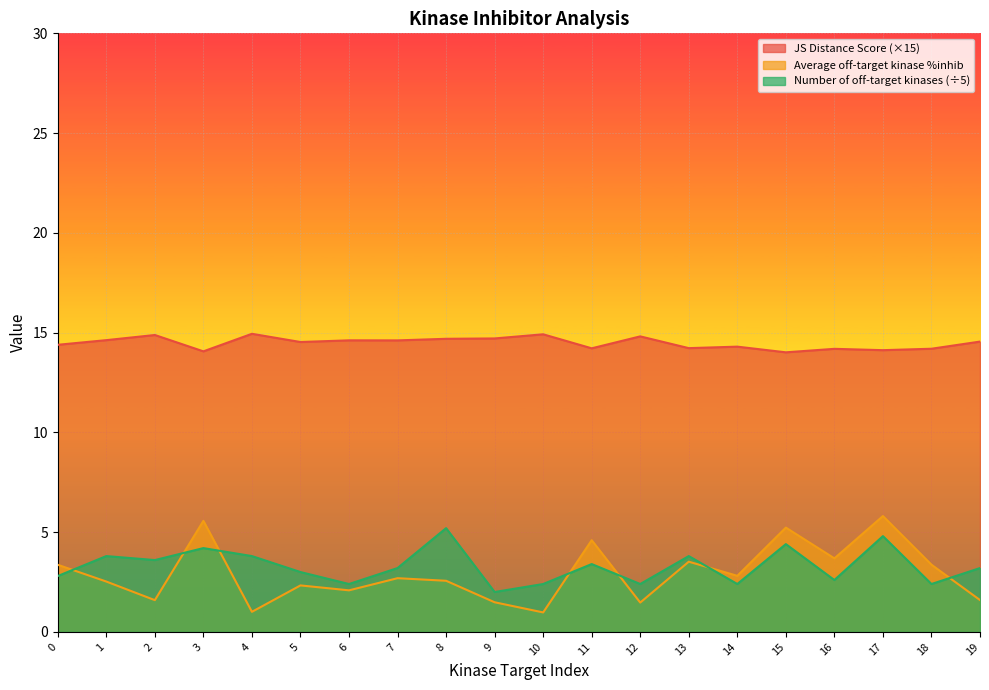

In Number of off-target kinases, how many points are higher than both neighbors (excluding endpoints)?

7